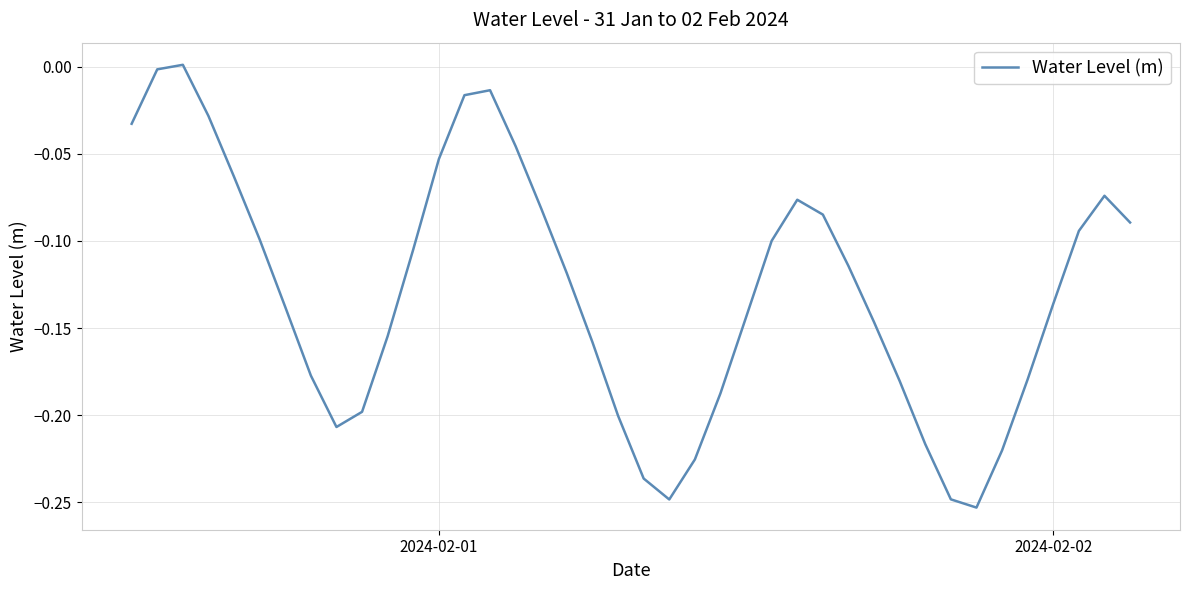

What is the difference between the maximum and minimum values?

0.3